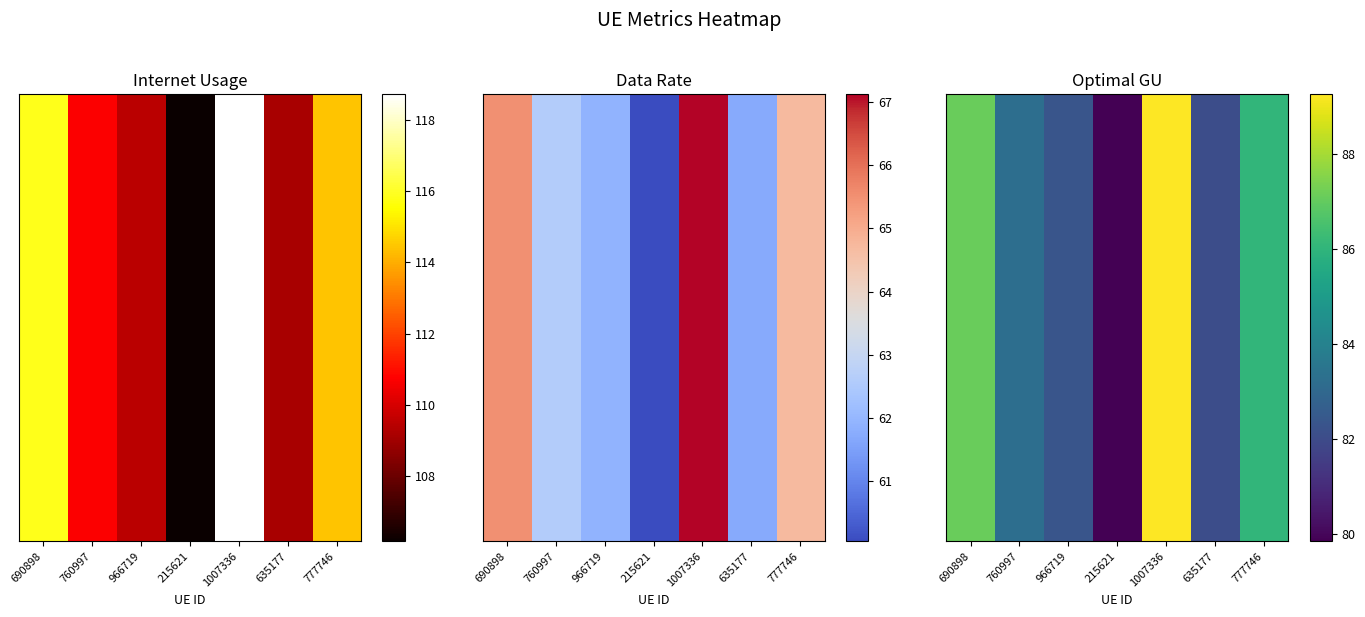

How many series are shown in this chart?

1